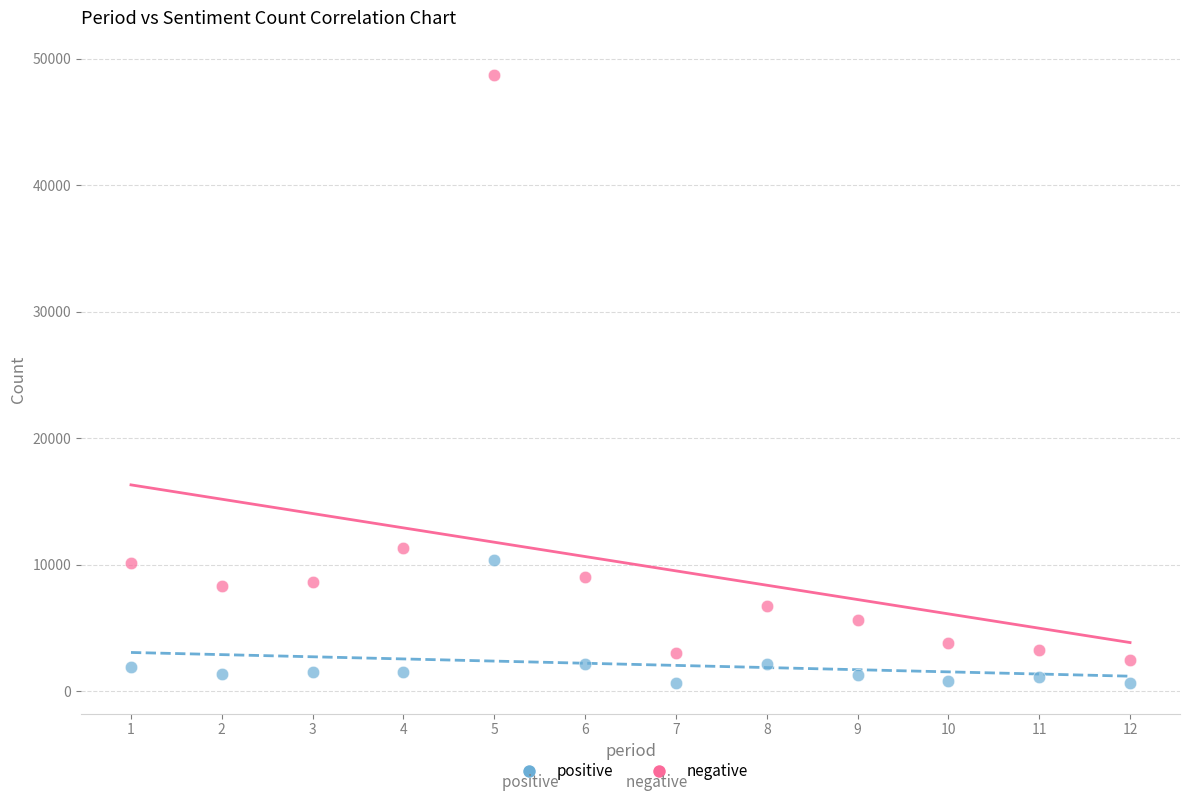

Which series has the widest spread of Y values?

negative